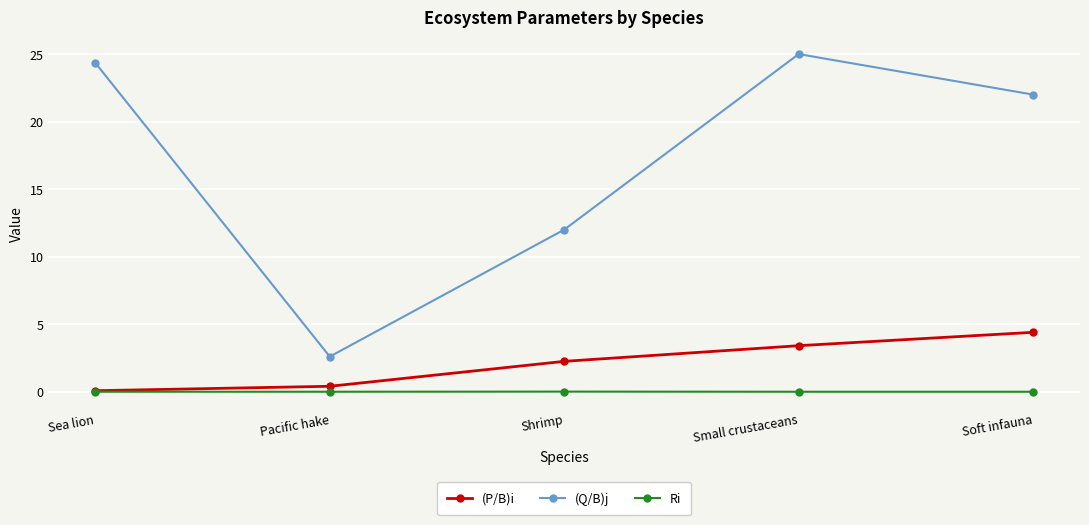

What is the difference between the highest and lowest values at Sea lion?

24.3